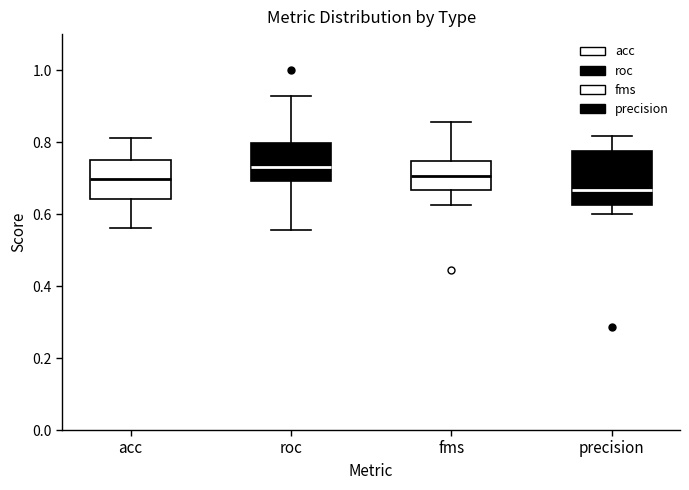

Where is the lower edge of the box for precision on the y-axis? The values are not printed on the chart, so give them approximately, as read against the axis.

0.62